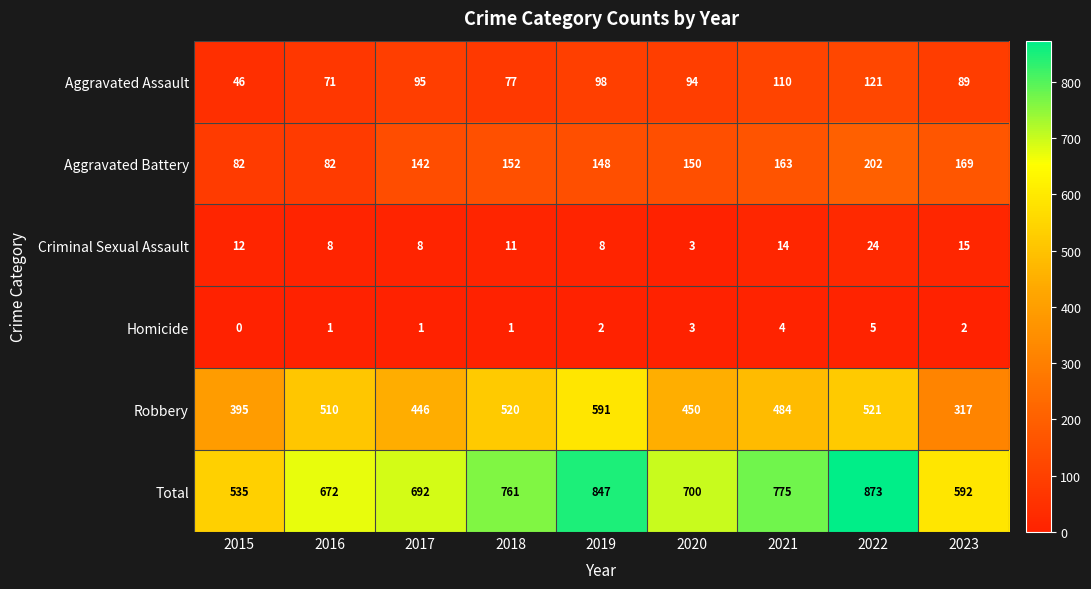

Which series has the widest spread of values?

Total